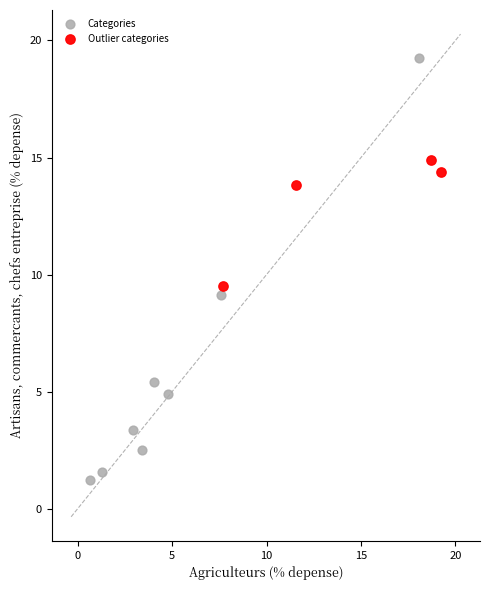

Which series contains the lowest Y value?

Categories